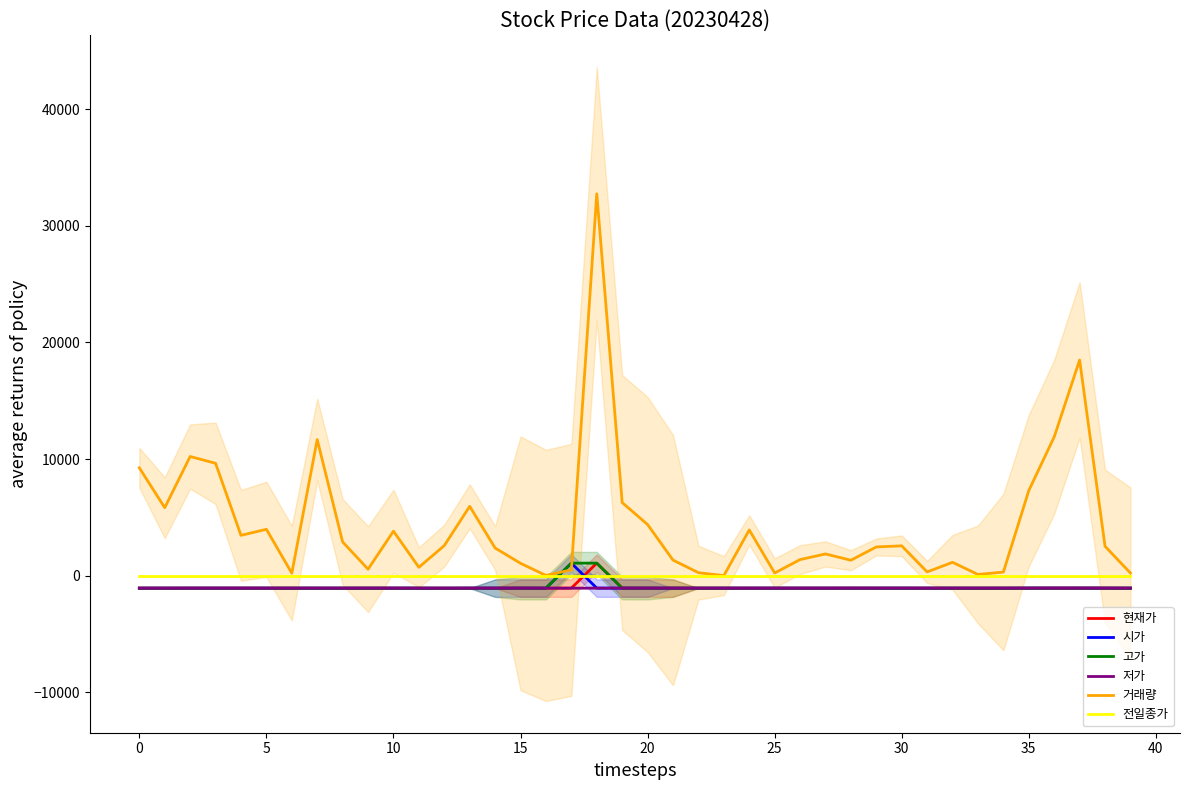

How many values in the 고가 series exceed -1070?

16